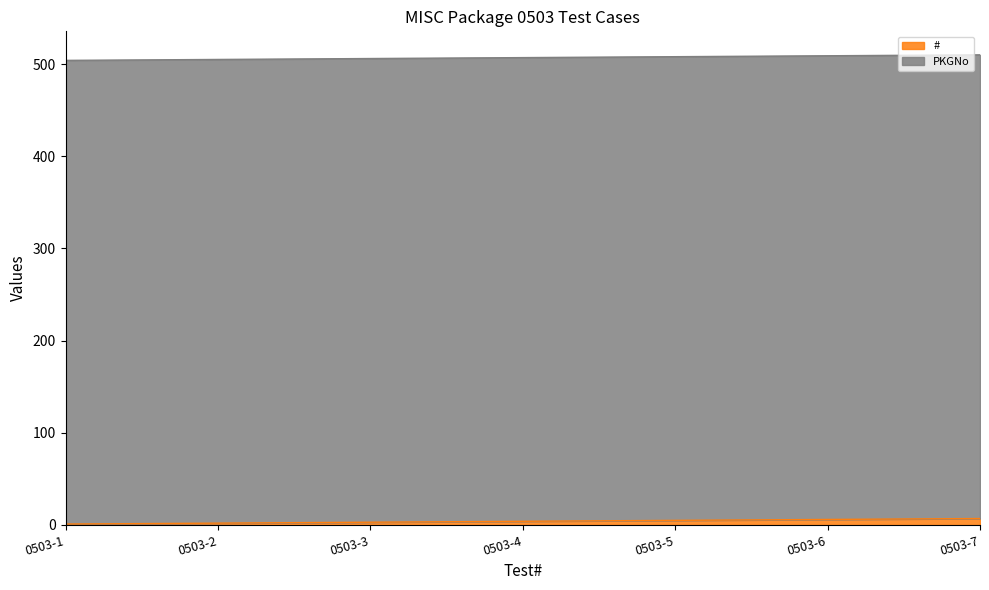

How many data points are above 4?

3